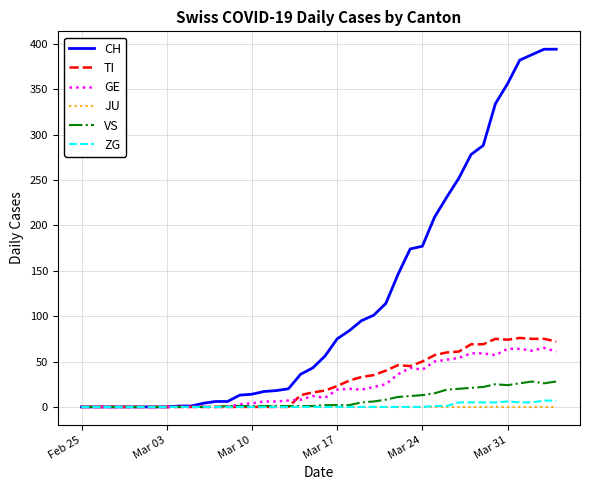

Which series has the largest total across all categories?

CH